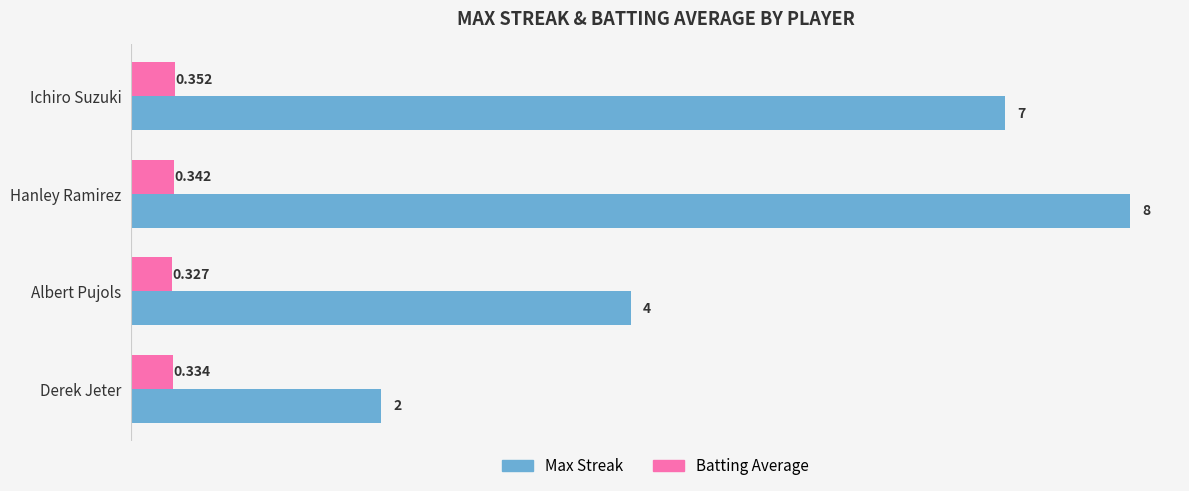

What are all the series names shown in the legend?

Max Streak, Batting Average